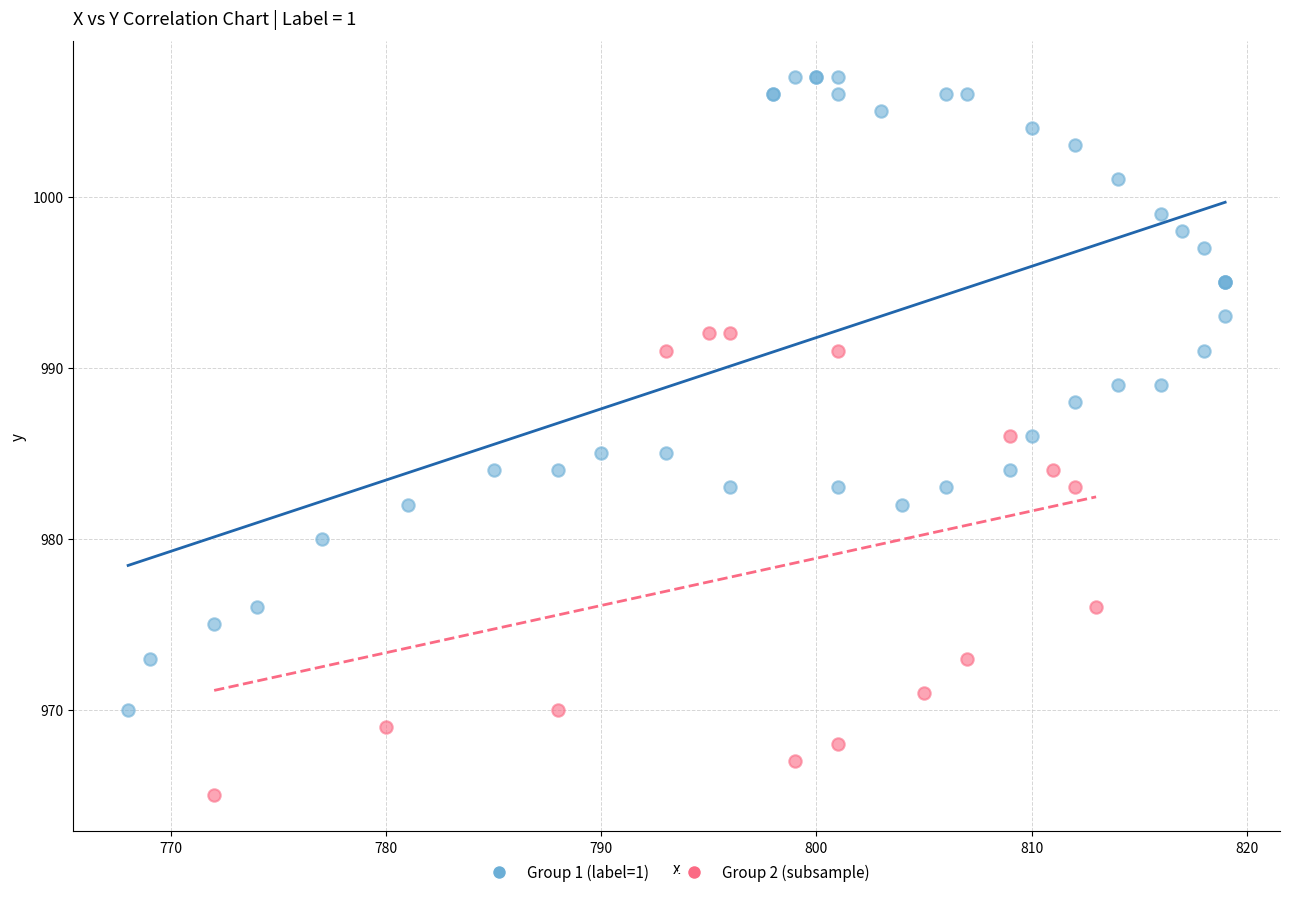

Which series reaches the minimum Y coordinate?

Group 2 (subsample)